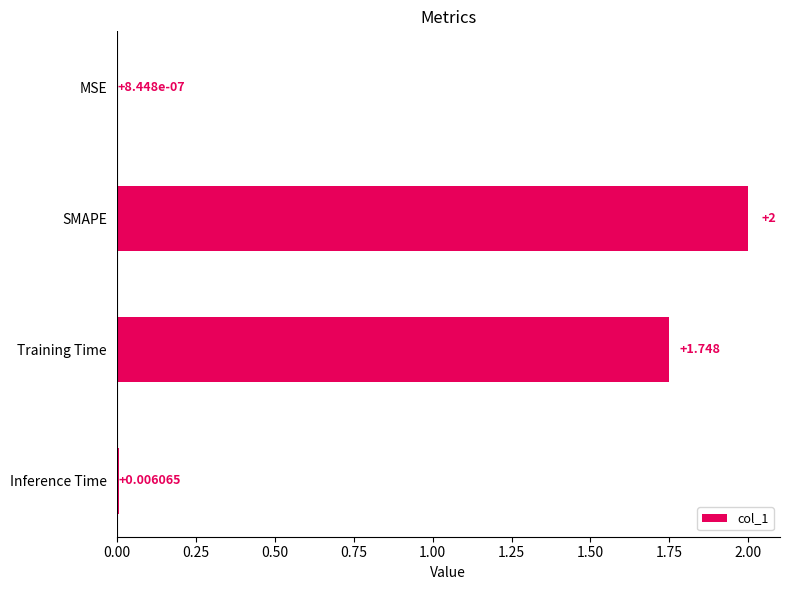

At which category does the chart reach its peak across all series?

SMAPE